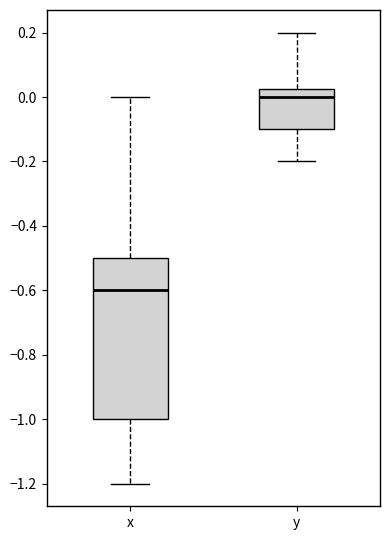

Where does the upper whisker of the box for x end on the y-axis? The values are not printed on the chart, so give them approximately, as read against the axis.

0.00